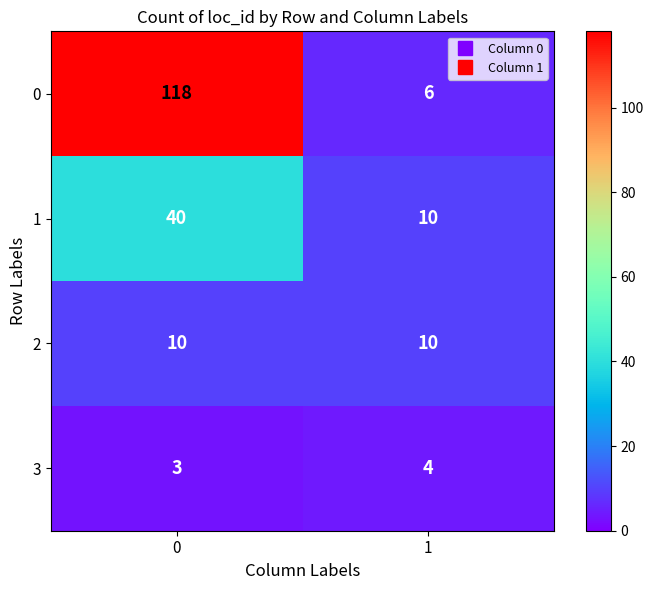

Reading left to right, list all the values displayed in this chart.

0: 0=118	1=6
1: 0=40	1=10
2: 0=10	1=10
3: 0=3	1=4